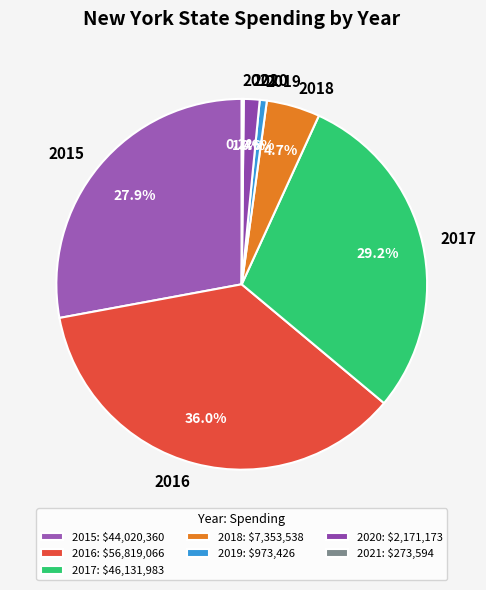

Do 2020 and 2018 together represent more than half of the pie?

No